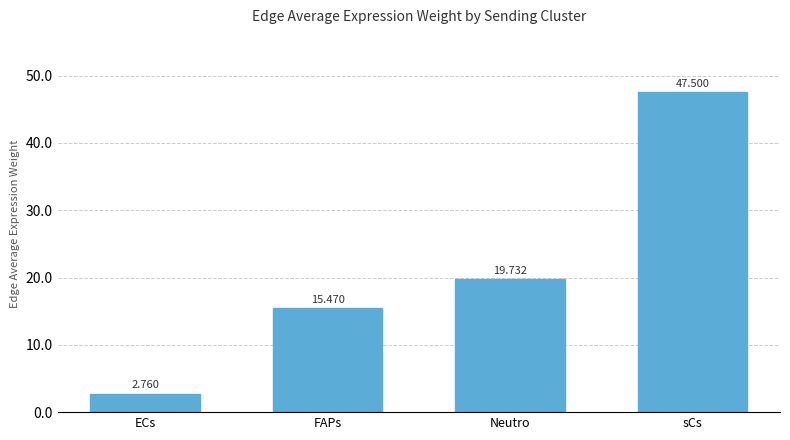

What is the change in value from ECs to FAPs?

+12.7